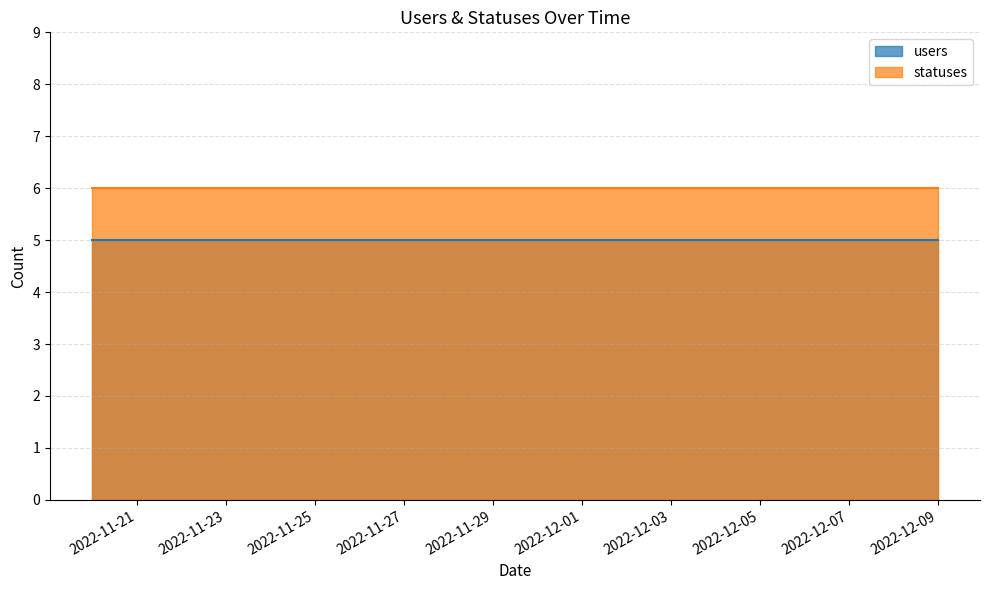

What is the sum of all users values?

100